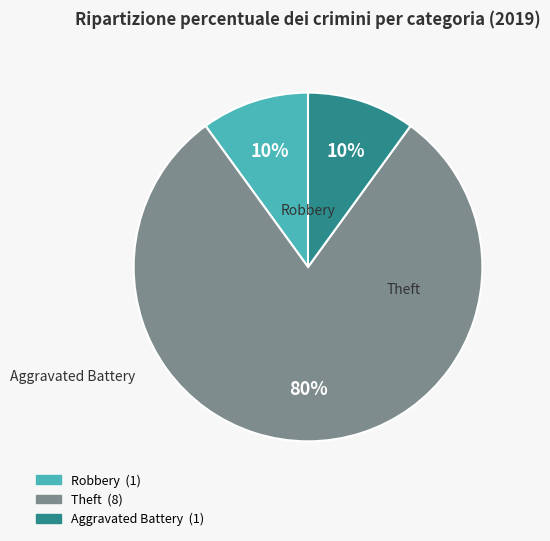

The Theft slice represents 80% of the pie. True or false?

True